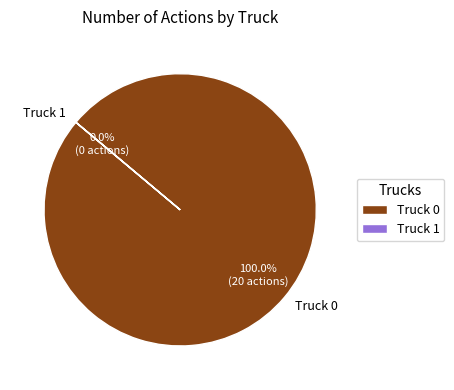

Which category accounts for the majority?

Truck 0